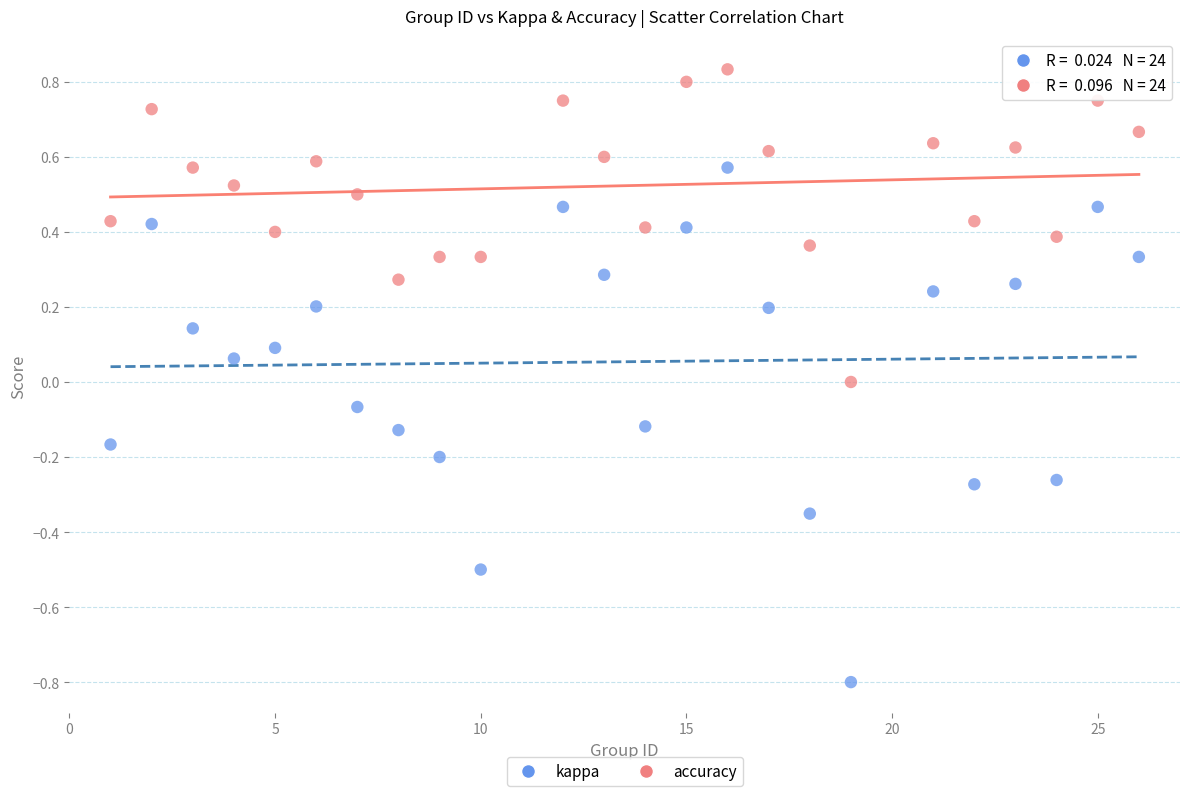

Which series reaches the minimum Y coordinate?

kappa